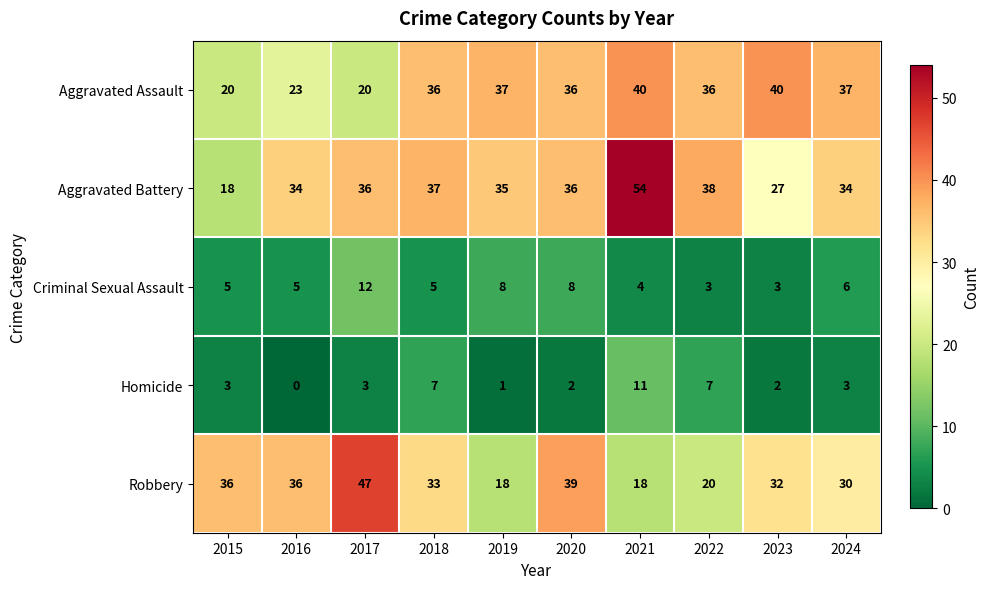

At how many categories does at least one series exceed 16?

10